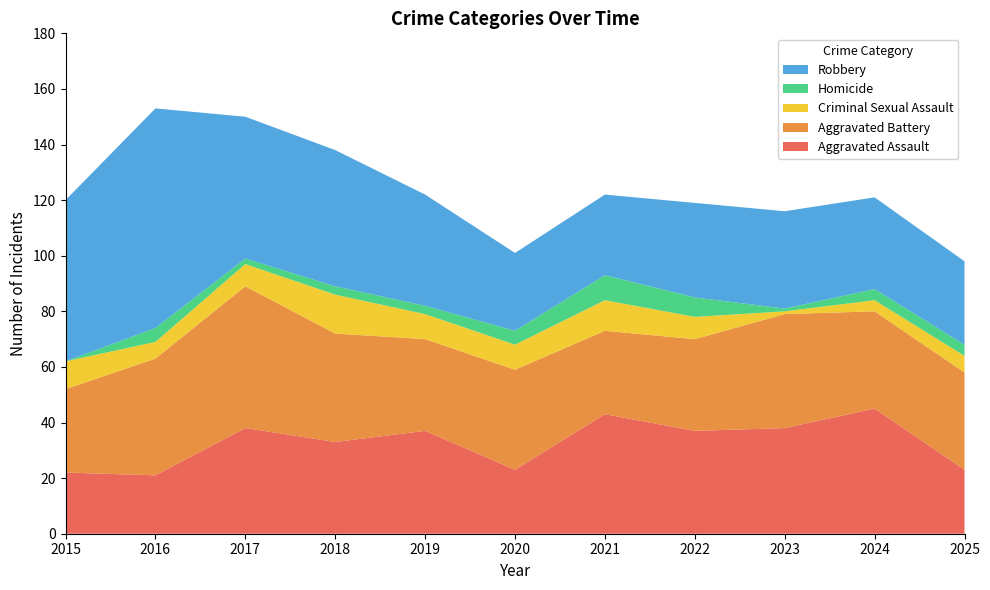

Reading right to left, what are all the values shown in this chart?

Aggravated Assault: 23	45	38	37	43	23	37	33	38	21	22
Aggravated Battery: 35	35	41	33	30	36	33	39	51	42	30
Criminal Sexual Assault: 6	4	1	8	11	9	9	14	8	6	10
Homicide: 4	4	1	7	9	5	3	3	2	5	0
Robbery: 30	33	35	34	29	28	40	49	51	79	58